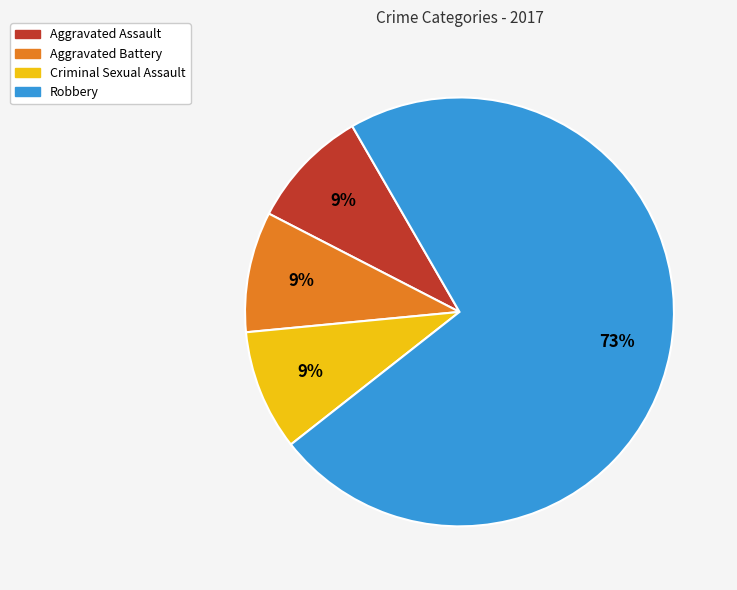

To the nearest percent, what percentage of the pie is Criminal Sexual Assault?

9%